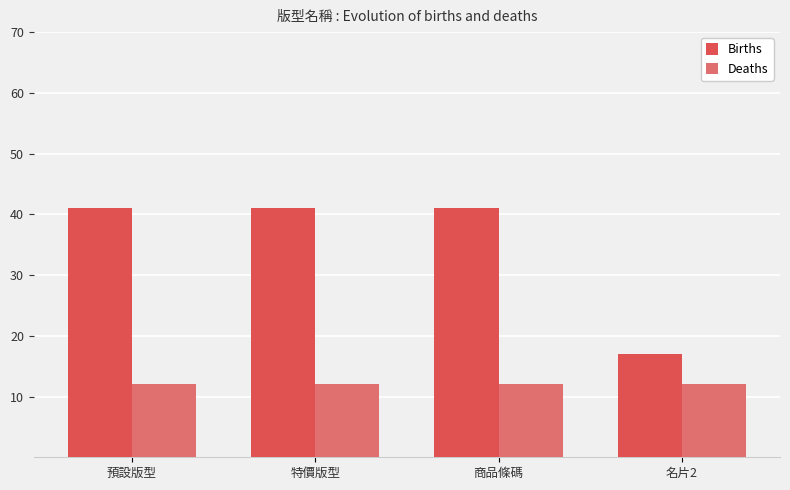

What is the difference between the maximum and minimum values in the Births series?

24